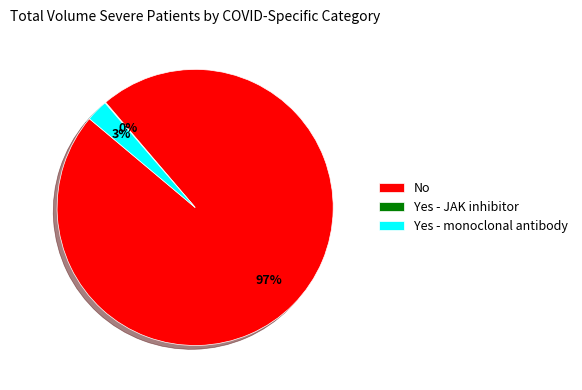

To the nearest percent, what is the combined percentage of No and Yes - monoclonal antibody?

100%